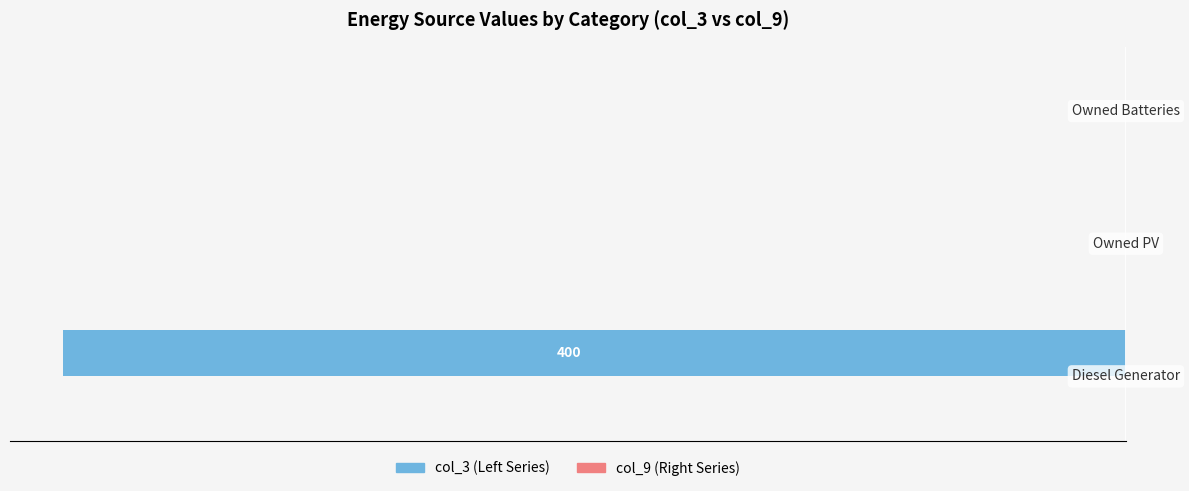

Are the bars horizontal?

Yes